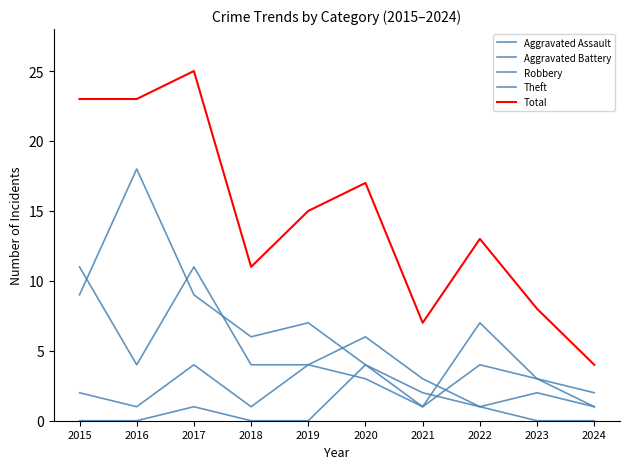

What is the value of the Theft point at the 4th from the left?

6